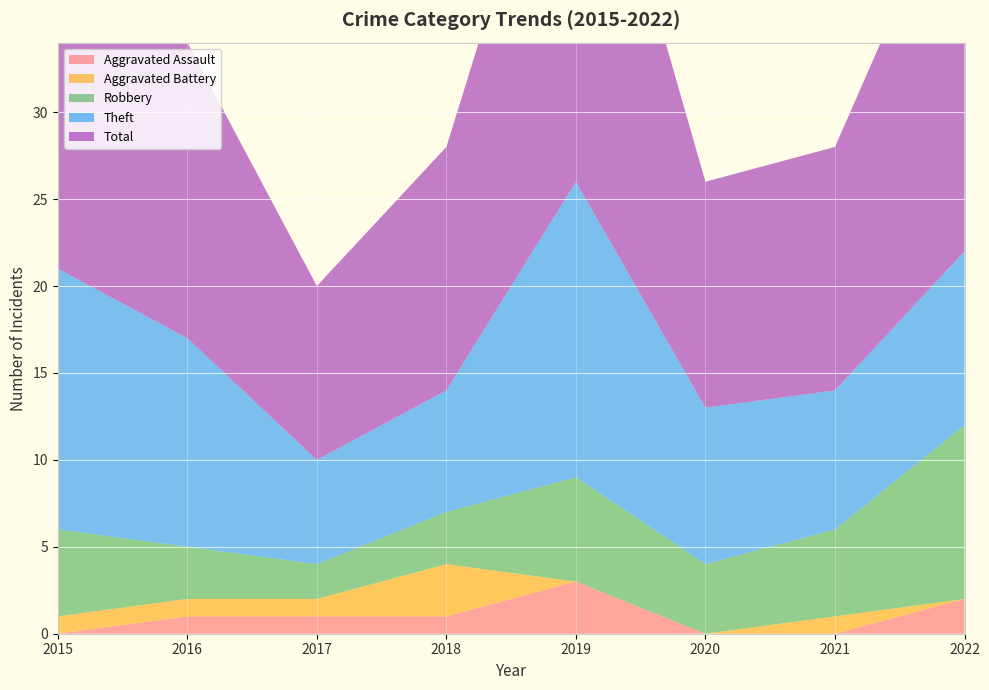

Reading left to right, transcribe all the data shown in this chart.

Aggravated Assault: 0	1	1	1	3	0	0	2
Aggravated Battery: 1	1	1	3	0	0	1	0
Robbery: 5	3	2	3	6	4	5	10
Theft: 15	12	6	7	17	9	8	10
Total: 21	17	10	14	26	13	14	23